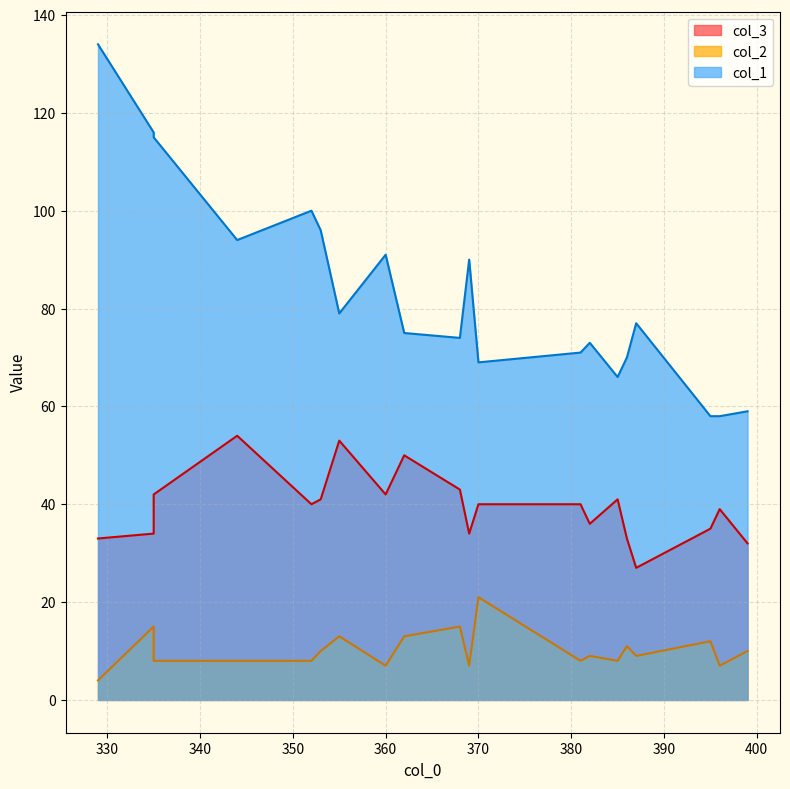

What is the highest value of the col_2 series?

21